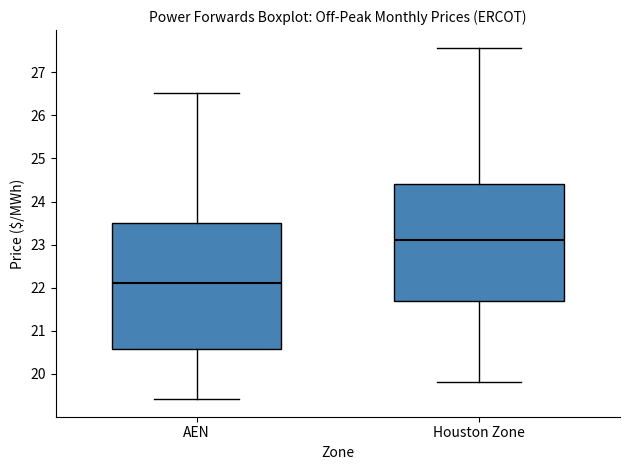

Comparing the boxes themselves (not the whiskers), which one is the tallest?

AEN